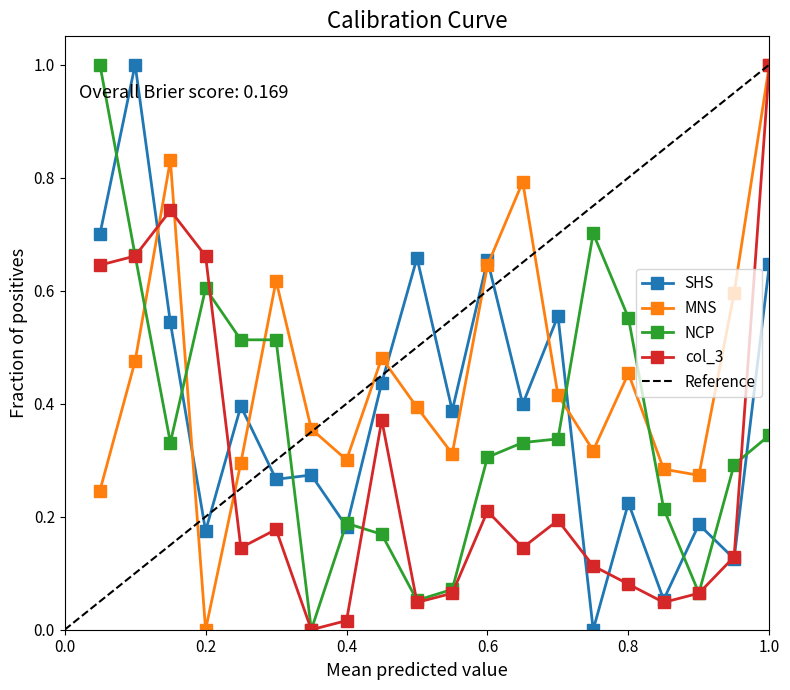

The value of SHS at 11 is 0.4. True or false?

True